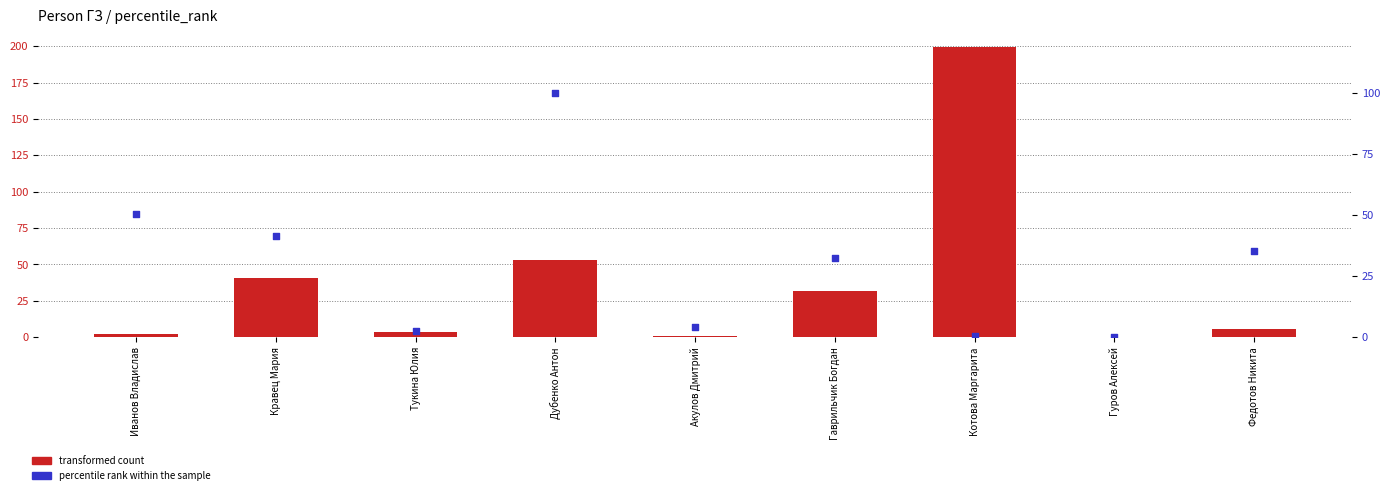

At which category is the sum across all series the highest?

Котова Маргарита